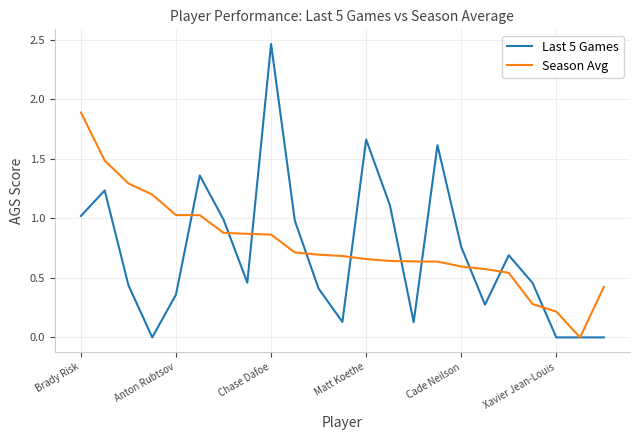

Is this an area chart (filled region under the line)?

No